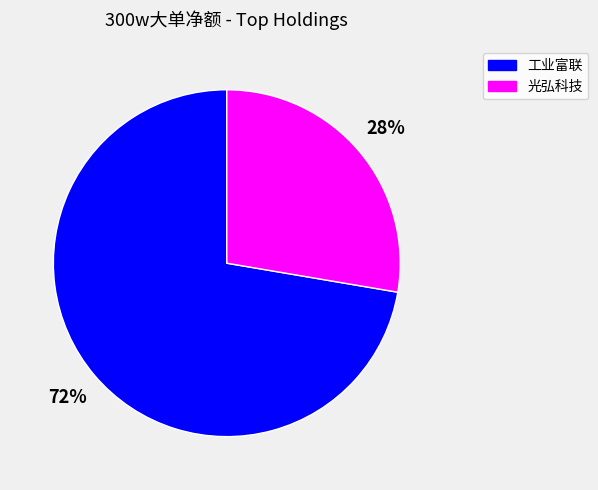

To the nearest percent, what is the average slice percentage?

50%